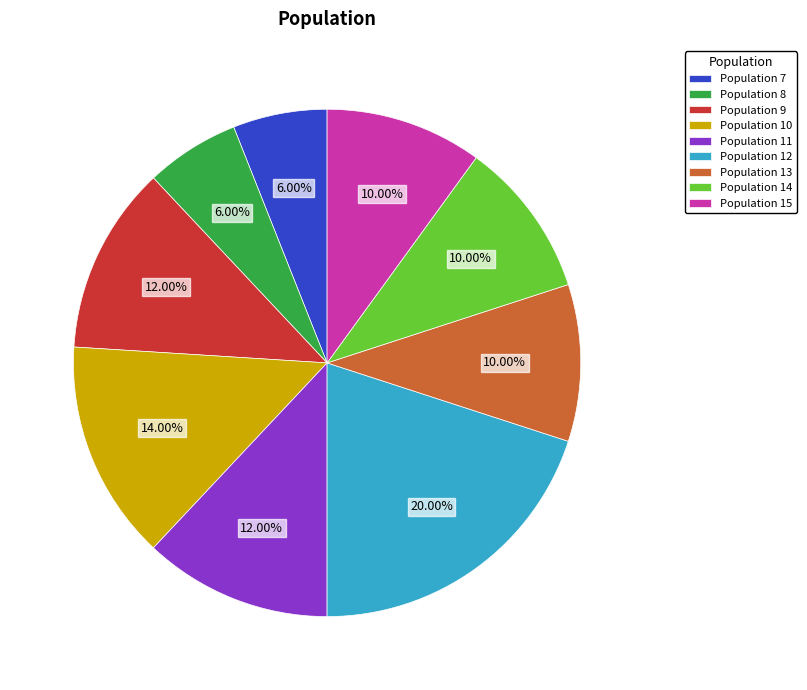

Is there any slice that represents more than half of the pie?

No